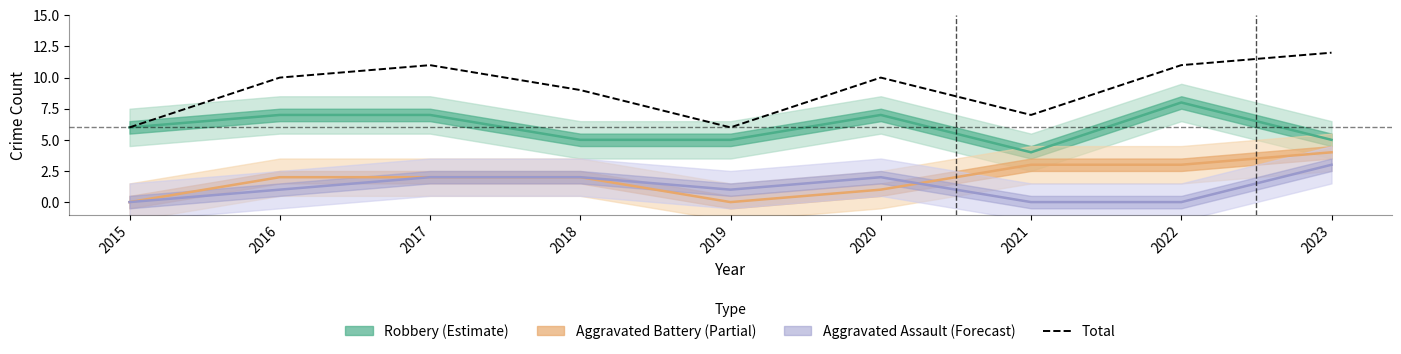

Reading left to right, list all the values displayed in this chart.

2015=6	2016=10	2017=11	2018=9	2019=6	2020=10	2021=7	2022=11	2023=12